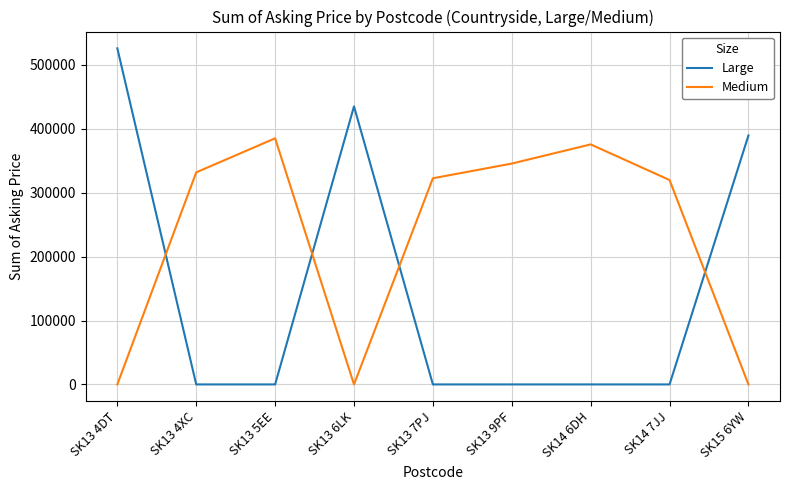

True or false: Large has a value of 340547 at SK14 7JJ.

False